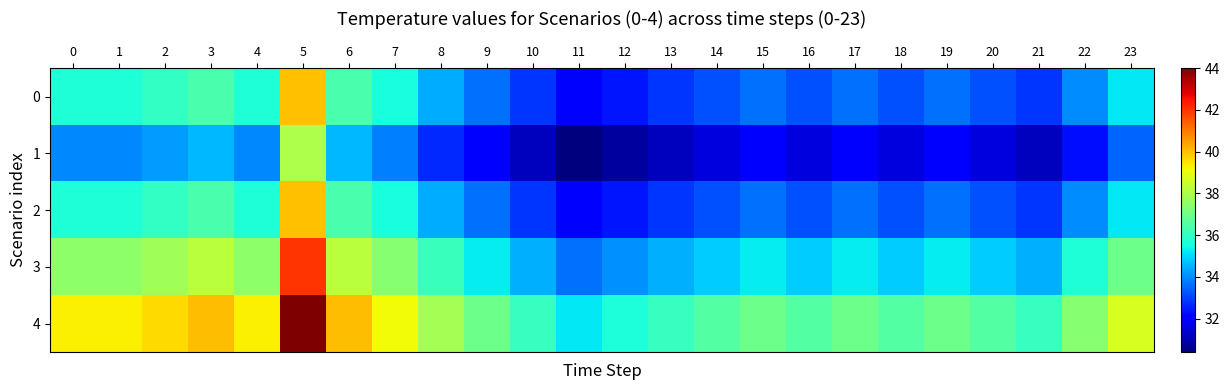

At which category does the chart reach its peak across all series?

5